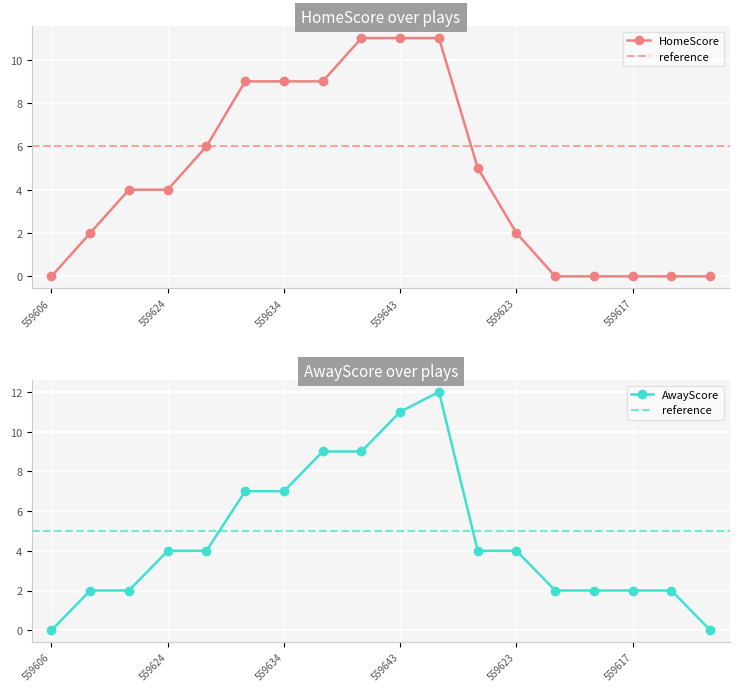

The AwayScore series shows 1 at 559619. True or false?

False